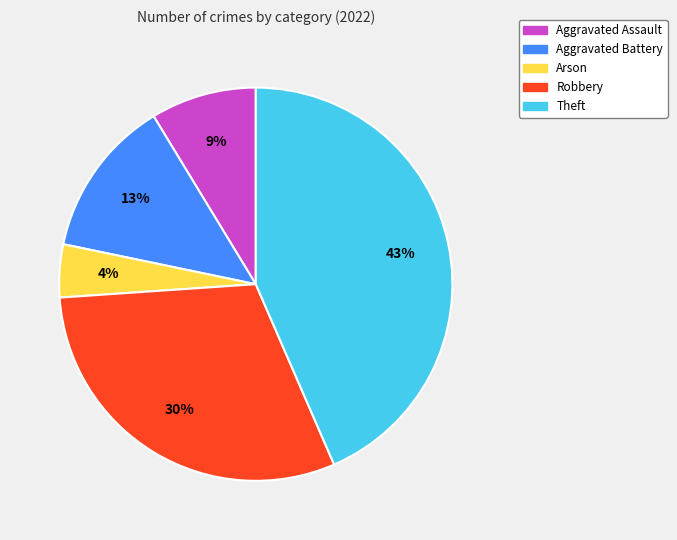

Does any single category account for the majority?

No